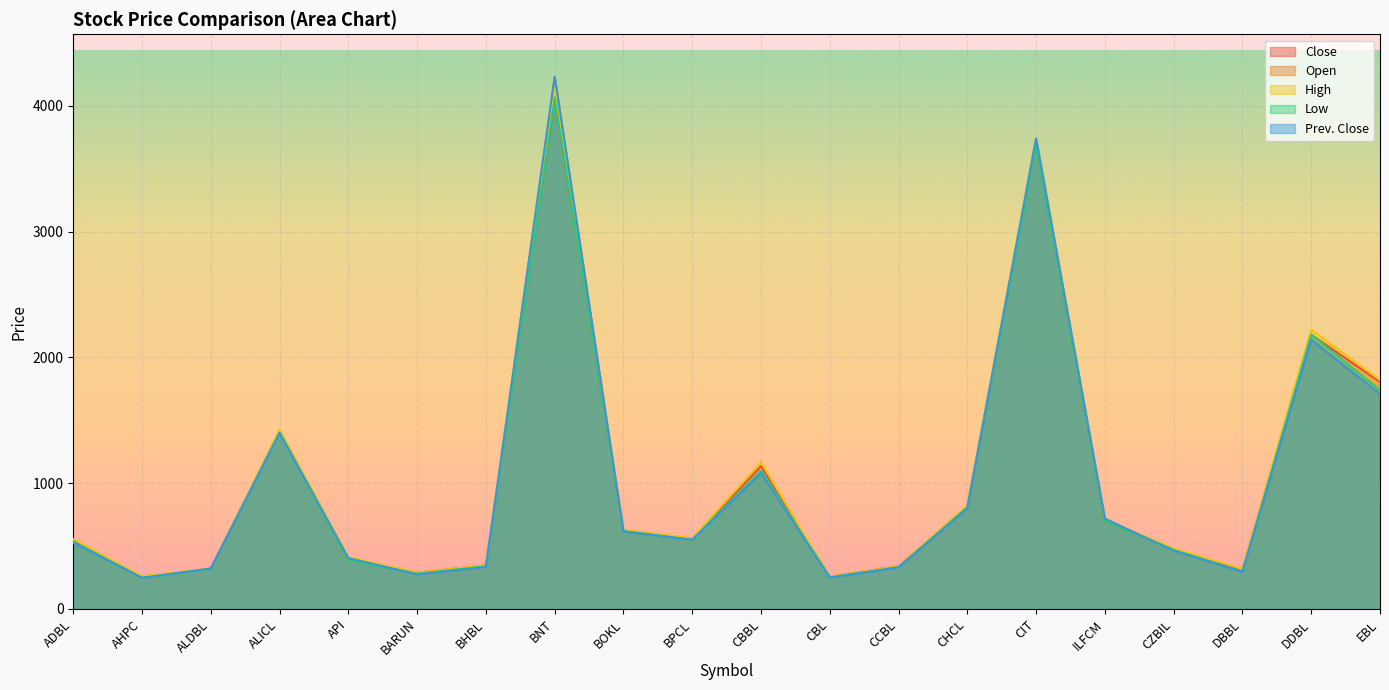

Where is the first local maximum for High?

ALICL